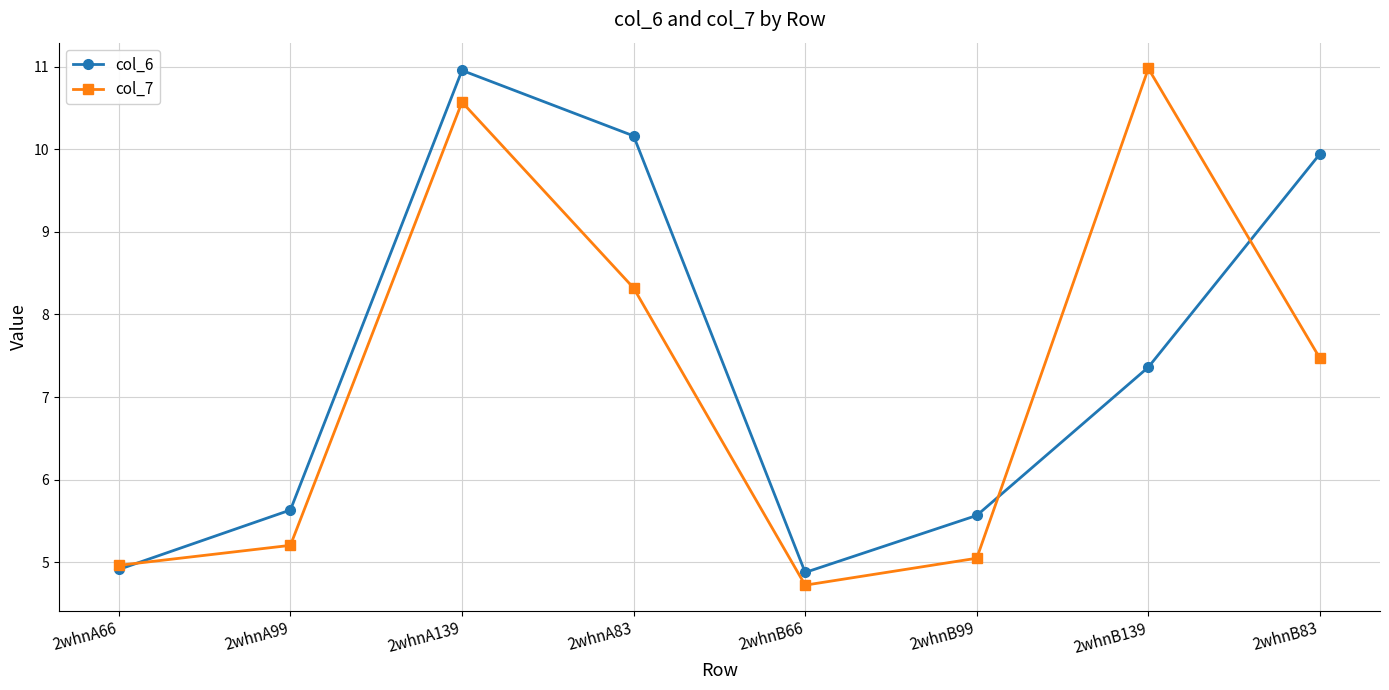

True or false: col_6 and col_7 cross at least once.

True